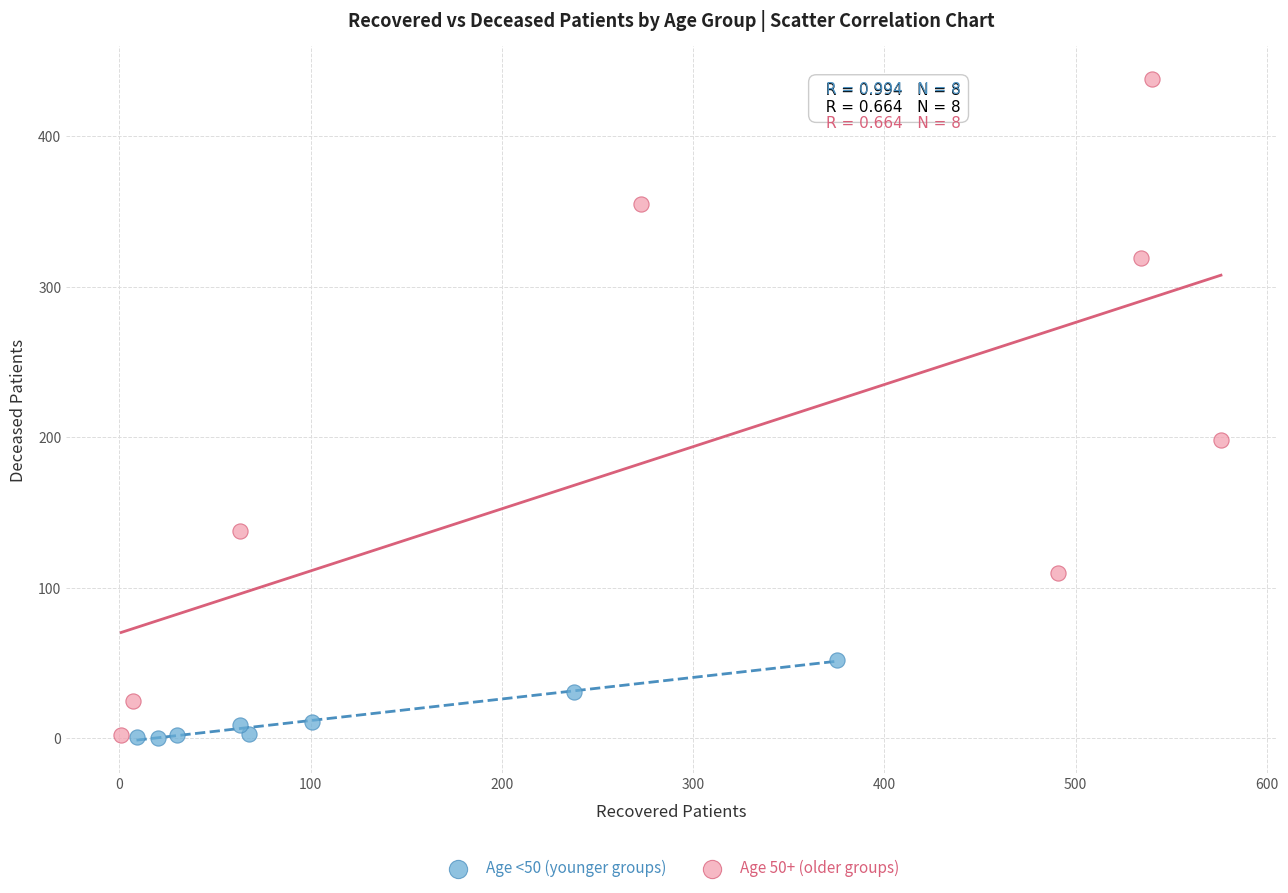

What are all the series names shown in the legend?

Age <50 (younger groups), Age 50+ (older groups)